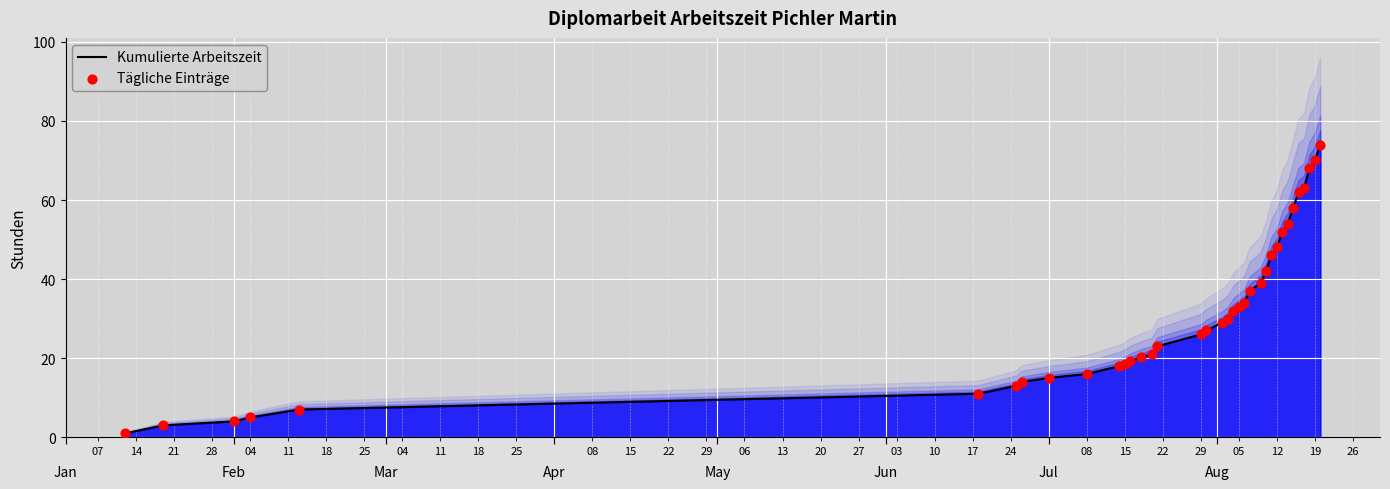

At how many categories does at least one series exceed 16?

26